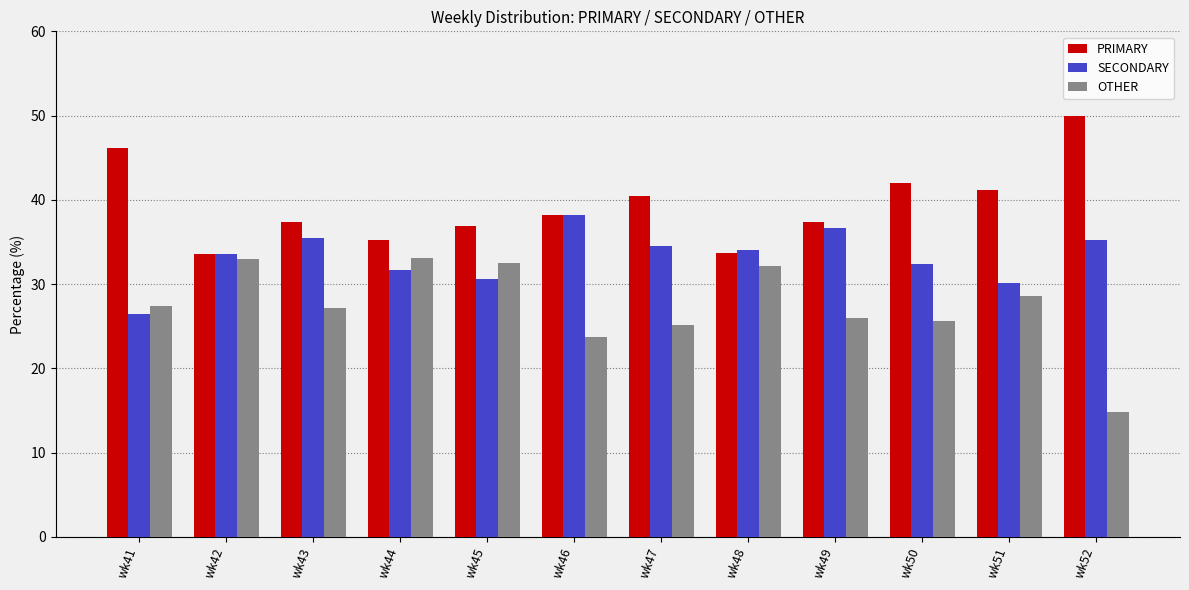

How many categories are shown in the chart?

12